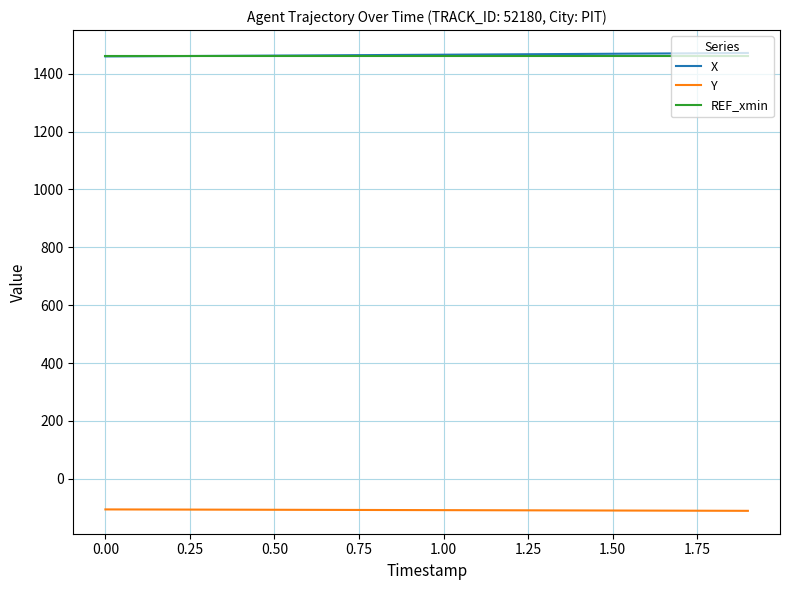

Is this an area chart (filled region under the line)?

No